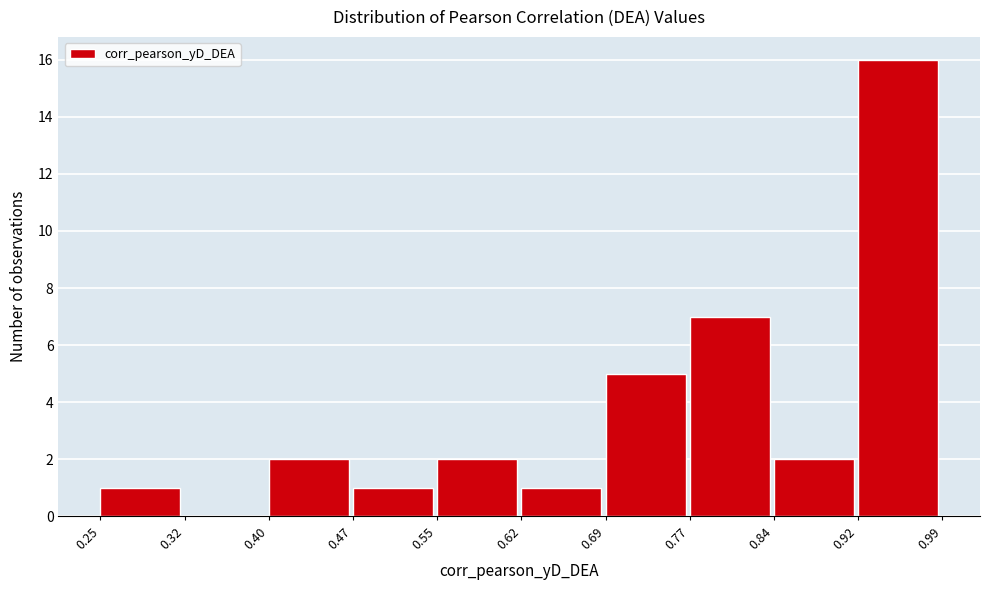

What is the height of the bar covering 0.40 to 0.47 on the x-axis? The values are not printed on the chart, so give them approximately, as read against the axis.

2